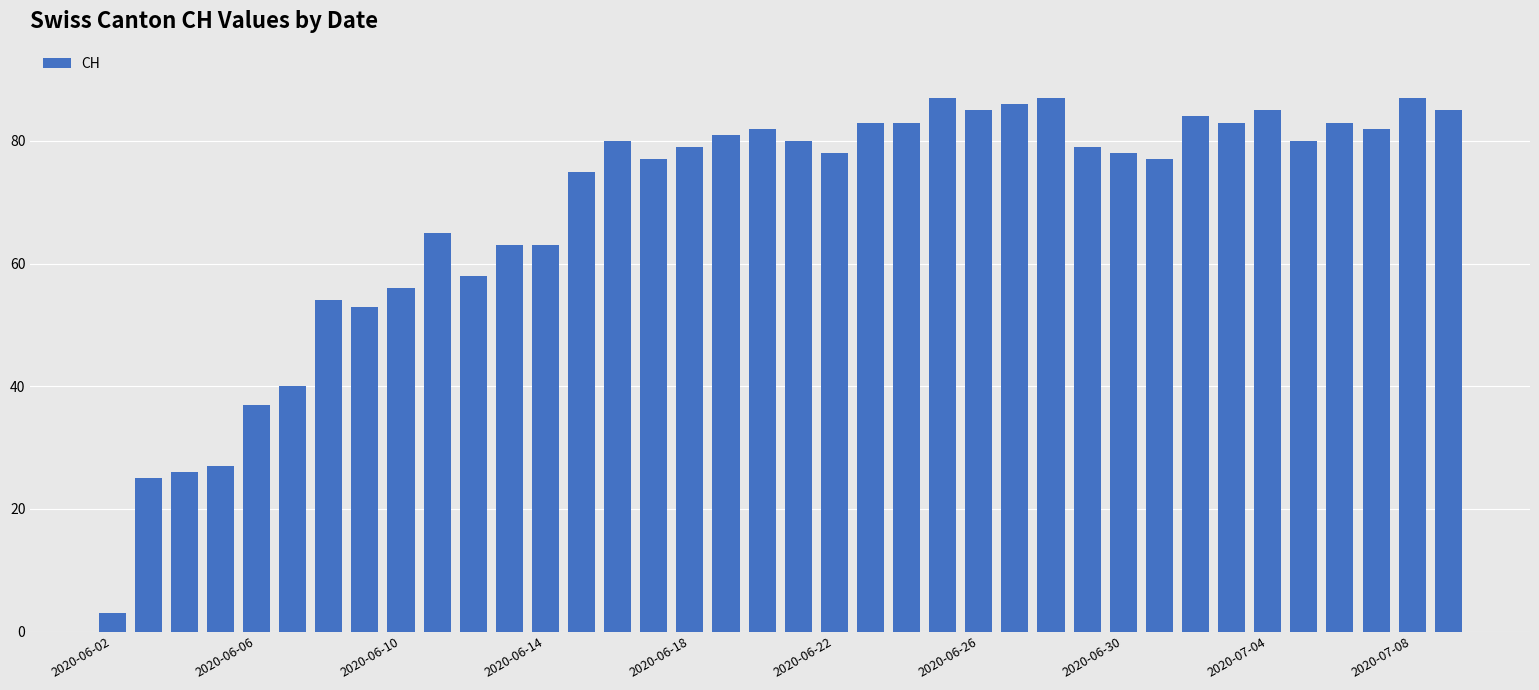

What is the value of the 4th bar from the left?

27